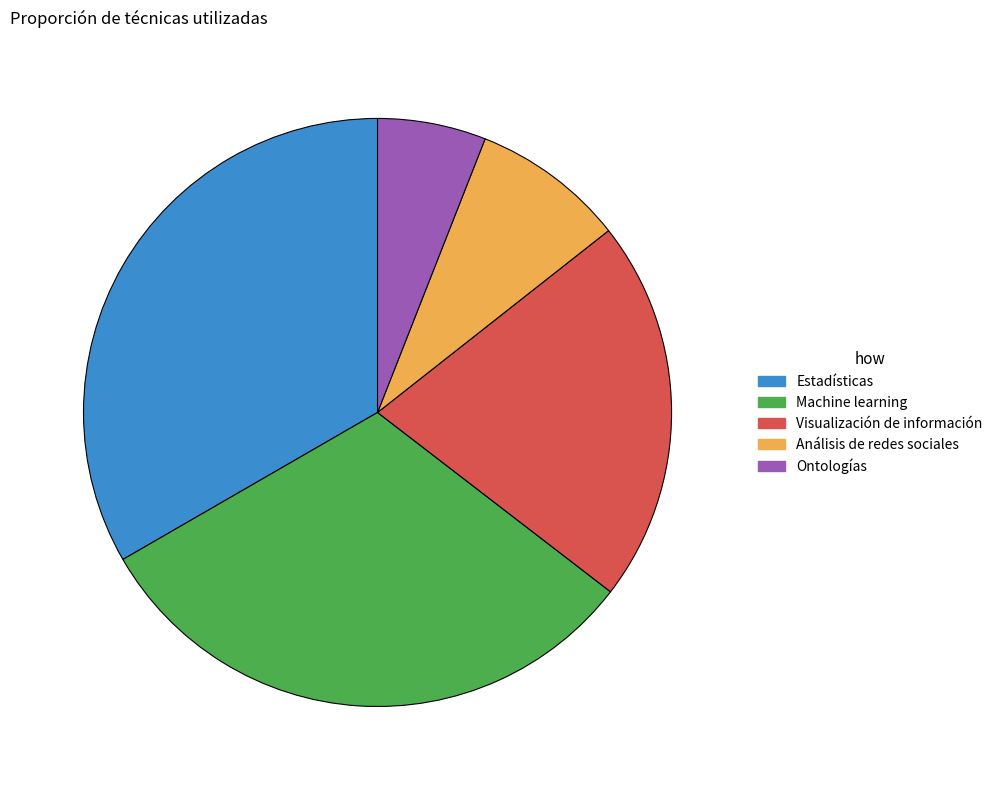

True or false: Ontologías accounts for 12% of the total.

False